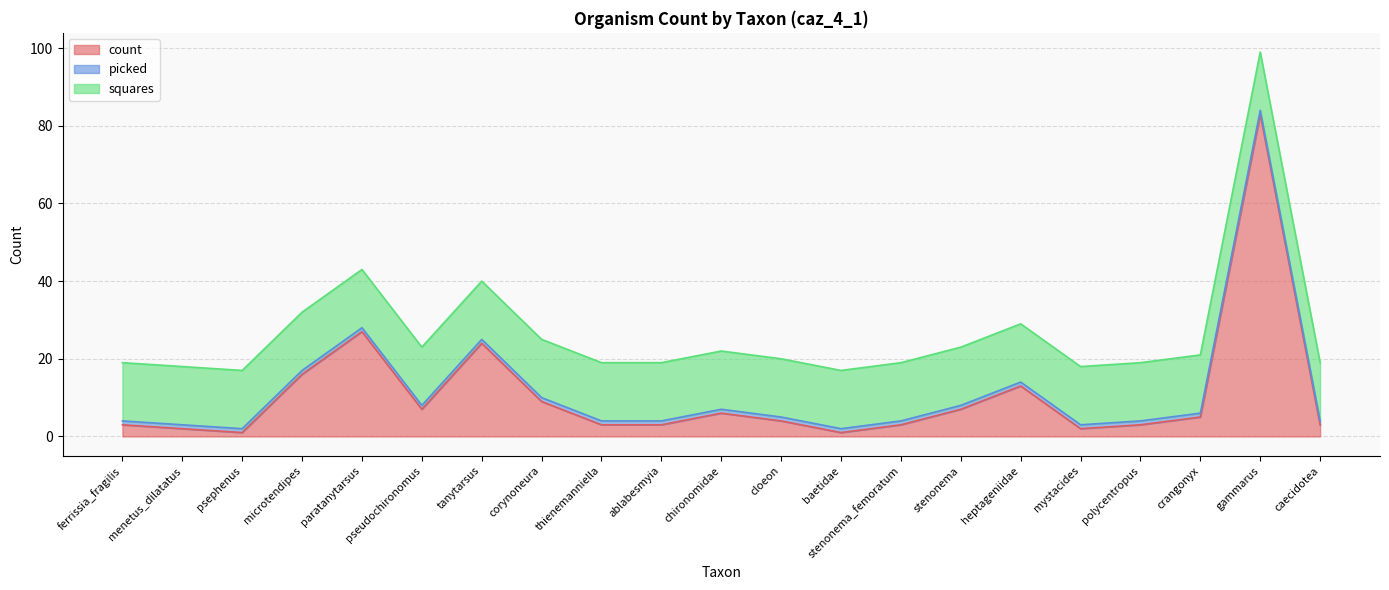

What is the difference between the highest and lowest values at ferrissia_fragilis?

14